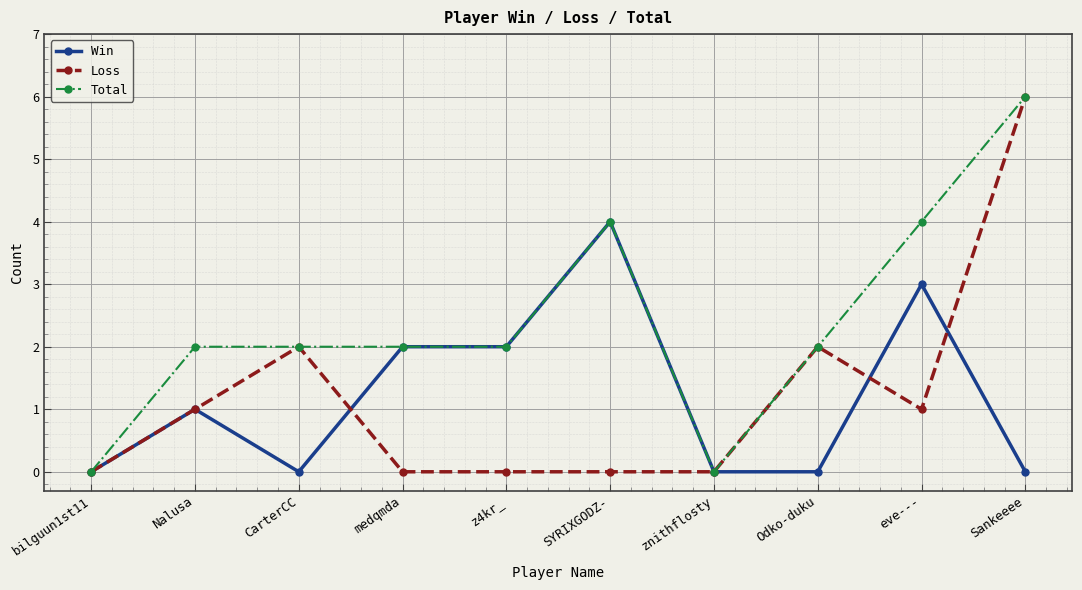

Is this an area chart (filled region under the line)?

No